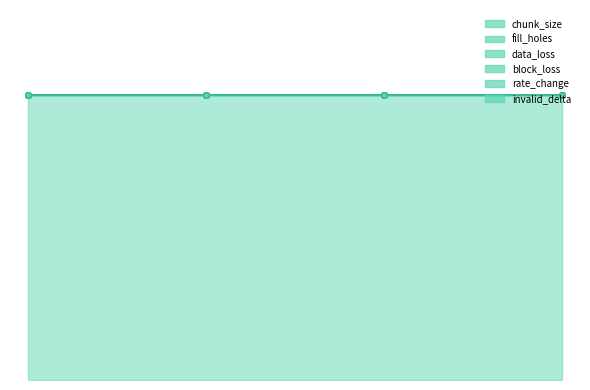

Is the value of data_loss at 1 greater than the value of rate_change at 3?

No